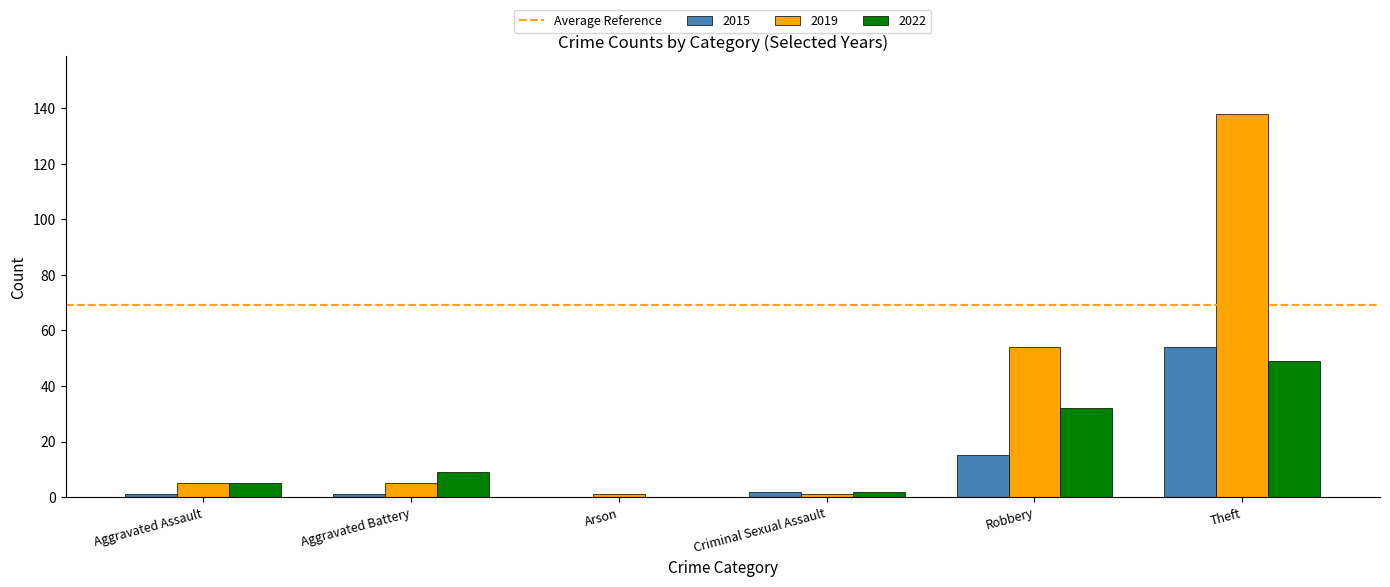

What is the approximate value of 2022 at Robbery?

32